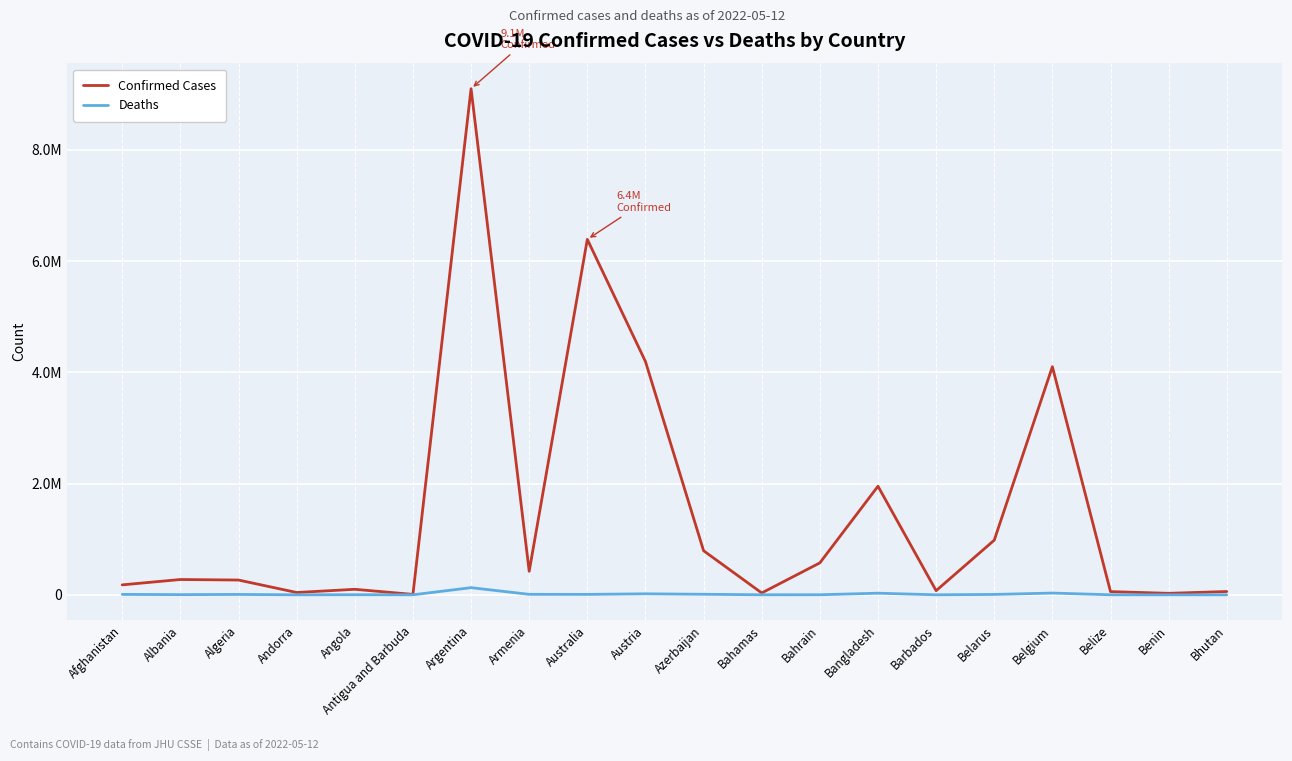

Reading left to right, list all the values displayed in this chart.

Confirmed Cases: 179131	275440	265806	41717	99287	7663	9101319	422900	6391910	4195691	792638	33779	574401	1952888	74454	982867	4102082	57729	26952	59540
Deaths: 7686	3497	6875	153	1900	137	128729	8623	7613	18279	9709	798	1477	29127	430	6978	31580	676	163	21